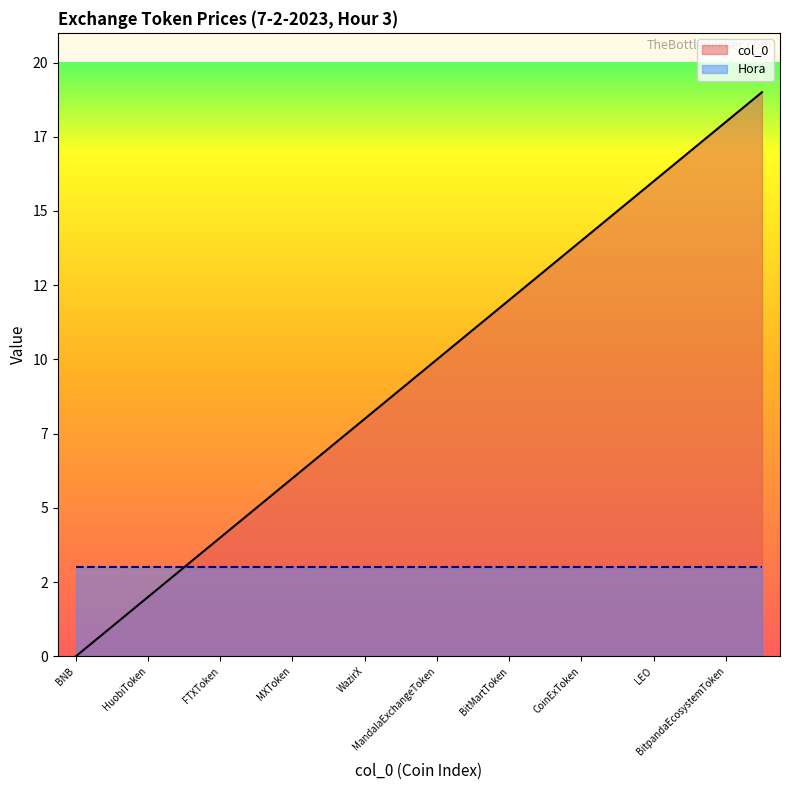

True or false: the data shows 1 at BTSEToken.

False